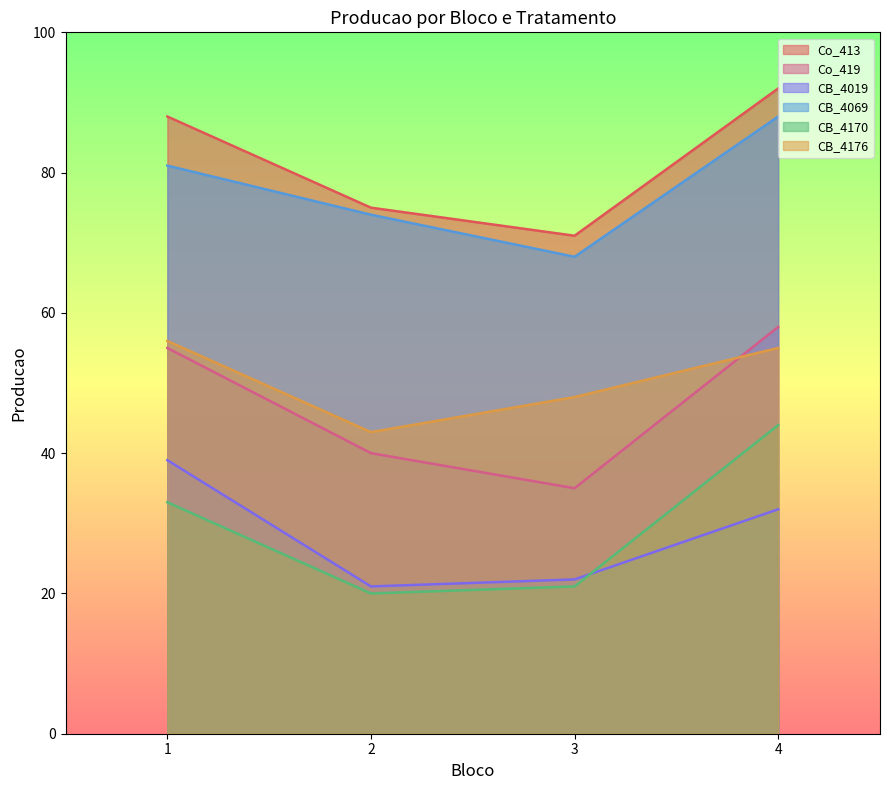

What is the difference between the maximum and second lowest values in the CB_4170 series?

23